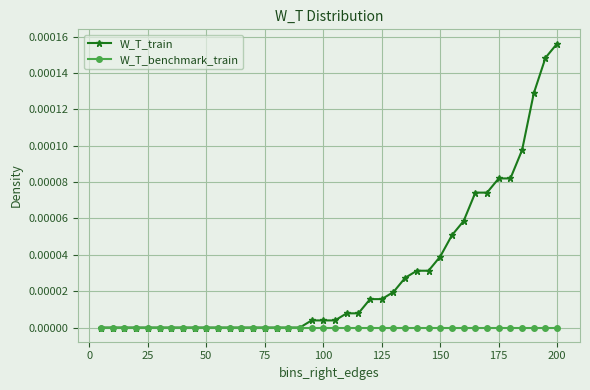

Which series has the widest spread of values?

W_T_train